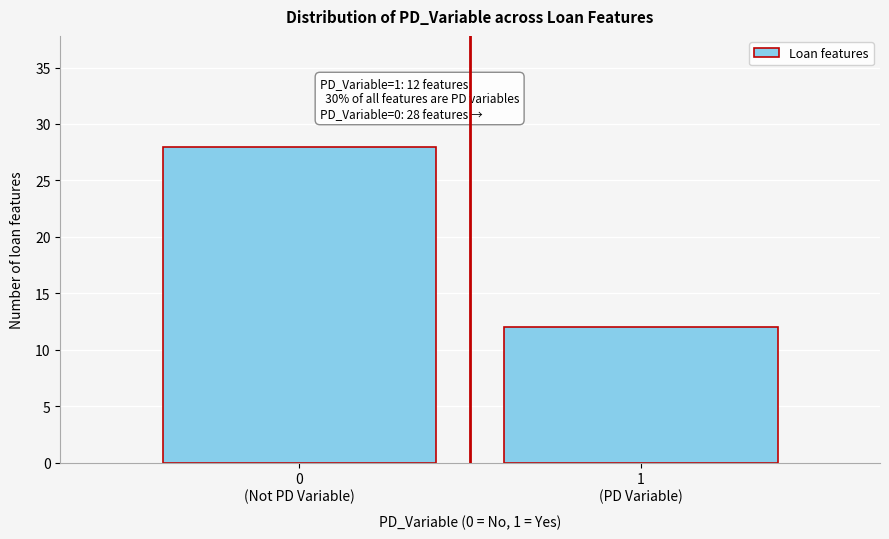

Reading left to right, extract all data points from this chart.

28	12